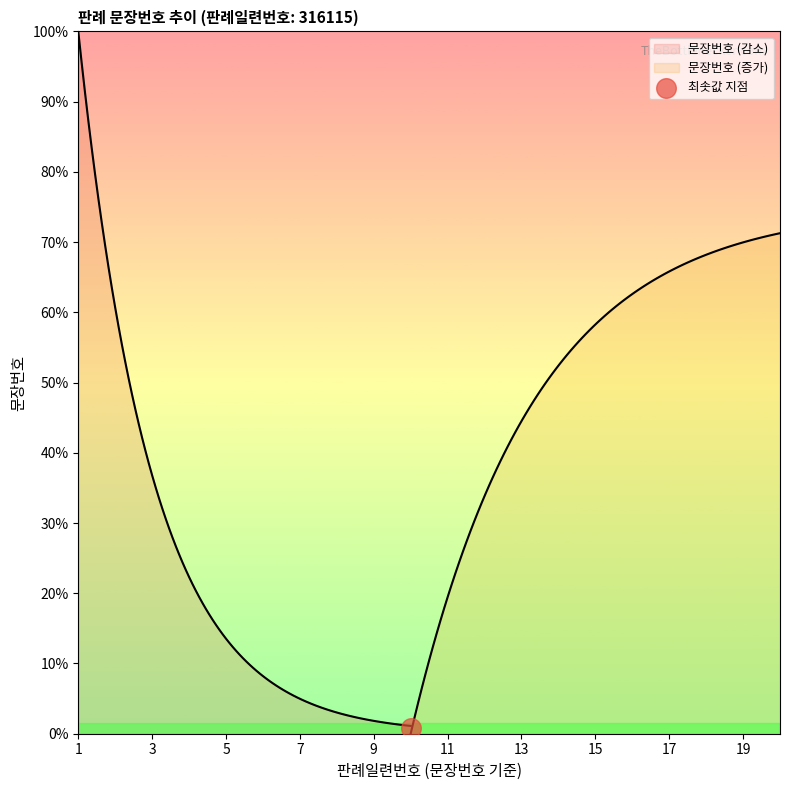

Between 17 and 11, which is larger?

17